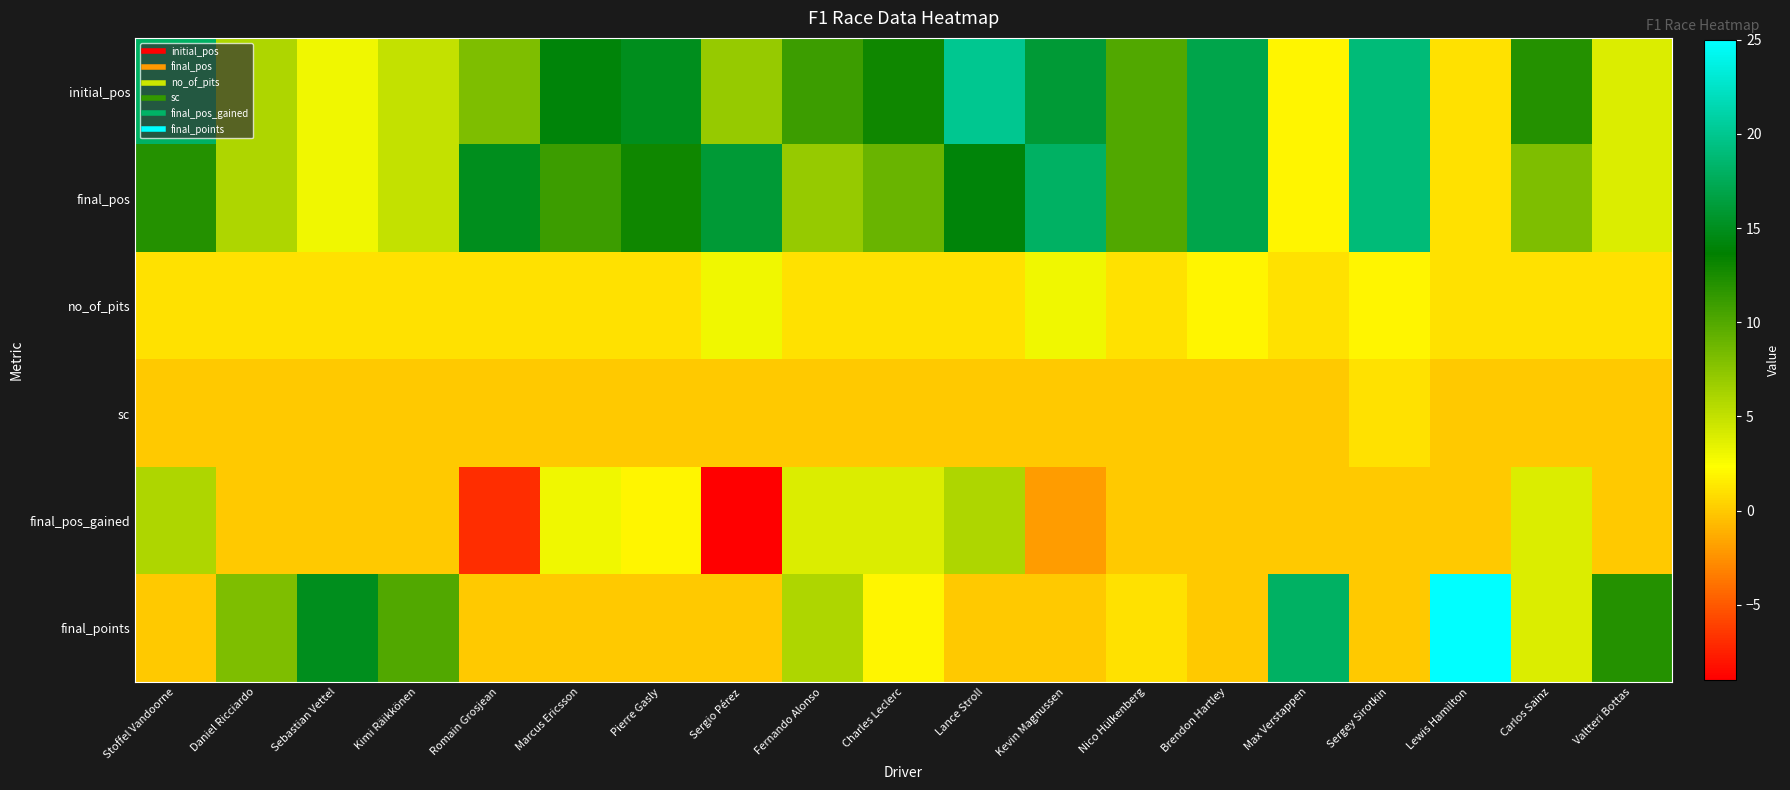

Reading right to left, list all the values displayed in this chart.

initial_pos: Valtteri Bottas=4	Carlos Sainz=12	Lewis Hamilton=1	Sergey Sirotkin=19	Max Verstappen=2	Brendon Hartley=17	Nico Hülkenberg=10	Kevin Magnussen=16	Lance Stroll=20	Charles Leclerc=13	Fernando Alonso=11	Sergio Pérez=7	Pierre Gasly=15	Marcus Ericsson=14	Romain Grosjean=8	Kimi Räikkönen=5	Sebastian Vettel=3	Daniel Ricciardo=6	Stoffel Vandoorne=18
final_pos: Valtteri Bottas=4	Carlos Sainz=8	Lewis Hamilton=1	Sergey Sirotkin=19	Max Verstappen=2	Brendon Hartley=17	Nico Hülkenberg=10	Kevin Magnussen=18	Lance Stroll=14	Charles Leclerc=9	Fernando Alonso=7	Sergio Pérez=16	Pierre Gasly=13	Marcus Ericsson=11	Romain Grosjean=15	Kimi Räikkönen=5	Sebastian Vettel=3	Daniel Ricciardo=6	Stoffel Vandoorne=12
no_of_pits: Valtteri Bottas=1	Carlos Sainz=1	Lewis Hamilton=1	Sergey Sirotkin=2	Max Verstappen=1	Brendon Hartley=2	Nico Hülkenberg=1	Kevin Magnussen=3	Lance Stroll=1	Charles Leclerc=1	Fernando Alonso=1	Sergio Pérez=3	Pierre Gasly=1	Marcus Ericsson=1	Romain Grosjean=1	Kimi Räikkönen=1	Sebastian Vettel=1	Daniel Ricciardo=1	Stoffel Vandoorne=1
sc: Valtteri Bottas=0	Carlos Sainz=0	Lewis Hamilton=0	Sergey Sirotkin=1	Max Verstappen=0	Brendon Hartley=0	Nico Hülkenberg=0	Kevin Magnussen=0	Lance Stroll=0	Charles Leclerc=0	Fernando Alonso=0	Sergio Pérez=0	Pierre Gasly=0	Marcus Ericsson=0	Romain Grosjean=0	Kimi Räikkönen=0	Sebastian Vettel=0	Daniel Ricciardo=0	Stoffel Vandoorne=0
final_pos_gained: Valtteri Bottas=0	Carlos Sainz=4	Lewis Hamilton=0	Sergey Sirotkin=0	Max Verstappen=0	Brendon Hartley=0	Nico Hülkenberg=0	Kevin Magnussen=-2	Lance Stroll=6	Charles Leclerc=4	Fernando Alonso=4	Sergio Pérez=-9	Pierre Gasly=2	Marcus Ericsson=3	Romain Grosjean=-7	Kimi Räikkönen=0	Sebastian Vettel=0	Daniel Ricciardo=0	Stoffel Vandoorne=6
final_points: Valtteri Bottas=12	Carlos Sainz=4	Lewis Hamilton=25	Sergey Sirotkin=0	Max Verstappen=18	Brendon Hartley=0	Nico Hülkenberg=1	Kevin Magnussen=0	Lance Stroll=0	Charles Leclerc=2	Fernando Alonso=6	Sergio Pérez=0	Pierre Gasly=0	Marcus Ericsson=0	Romain Grosjean=0	Kimi Räikkönen=10	Sebastian Vettel=15	Daniel Ricciardo=8	Stoffel Vandoorne=0